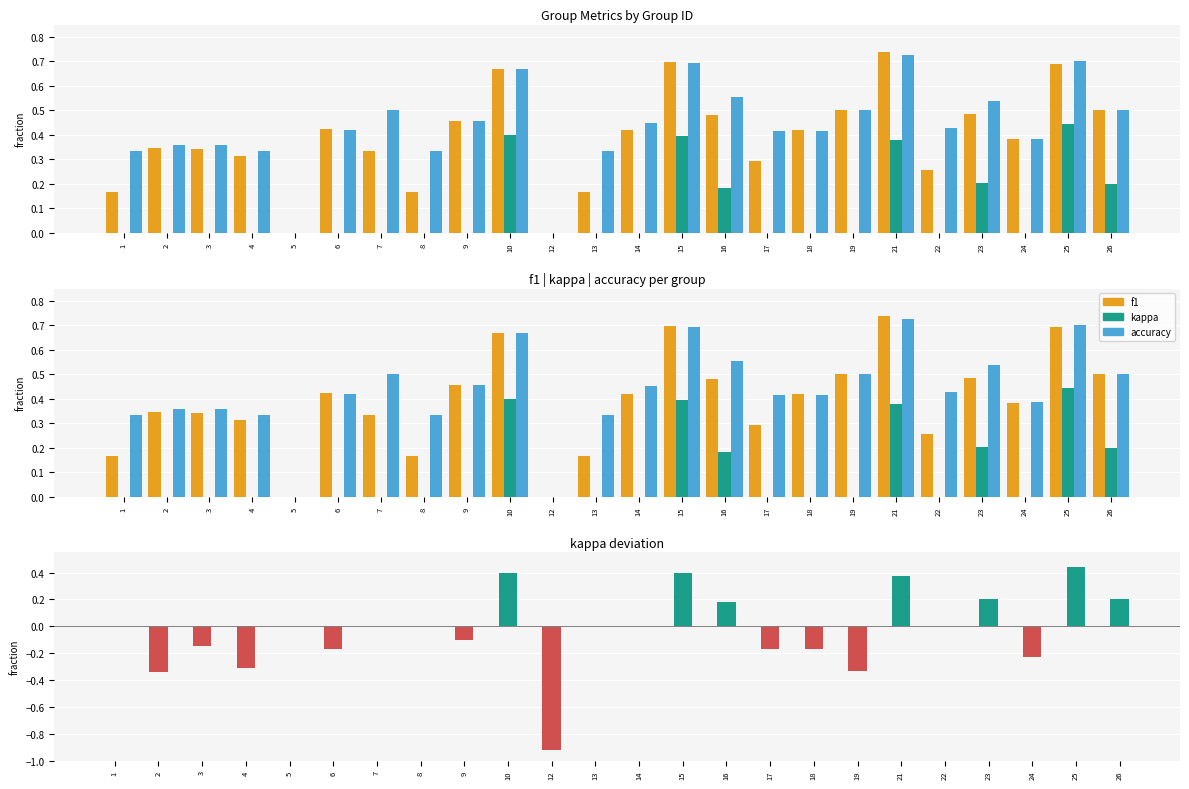

How many bars are there in each group?

3